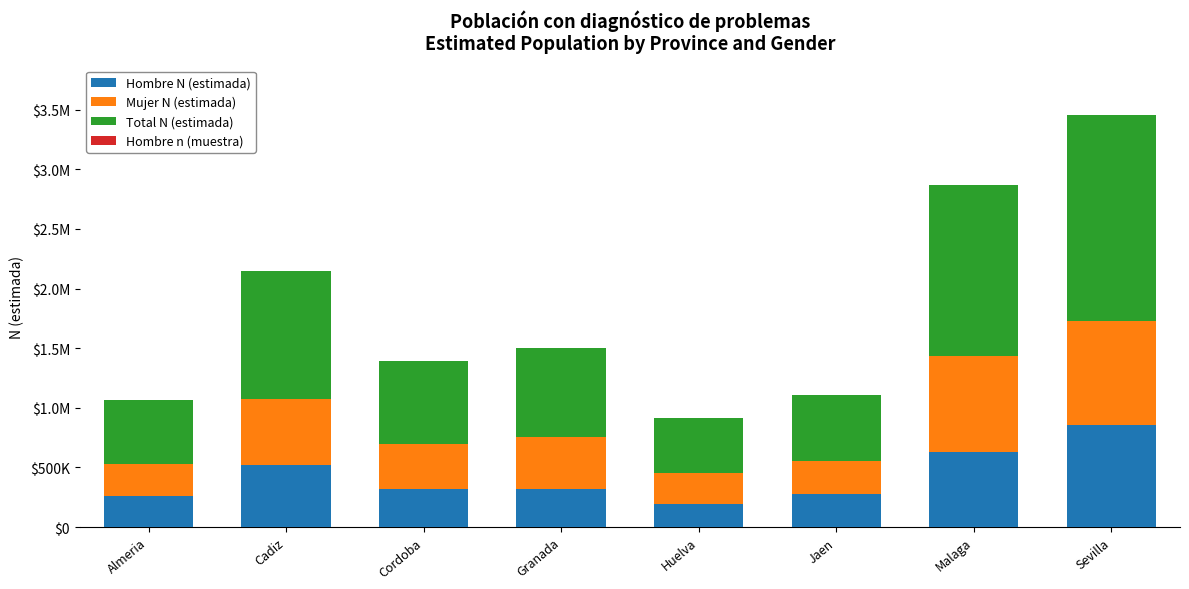

What is the total value across all series at Huelva?

912800